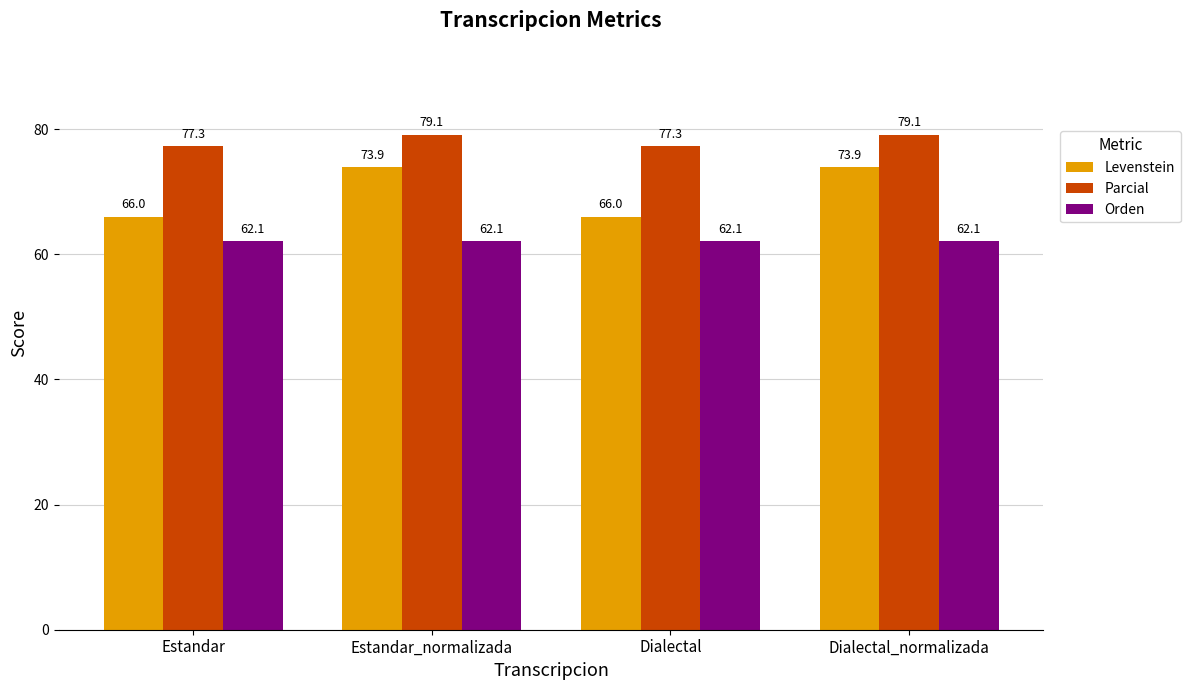

Is it true that Orden equals 62.1 at Estandar_normalizada?

True